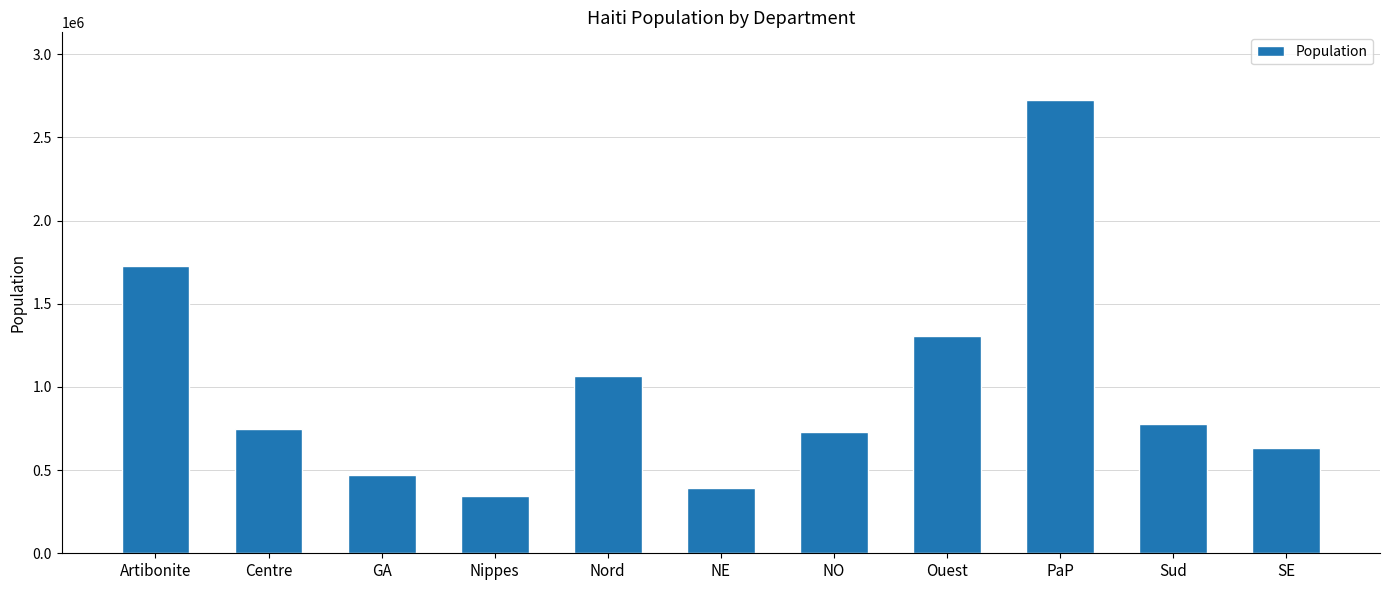

The value at Nord is 1067177. True or false?

True